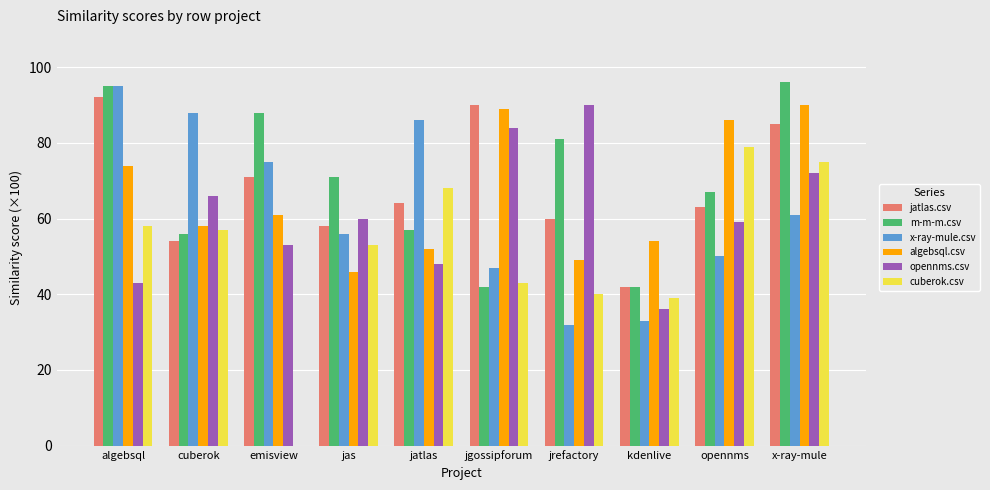

What is the sum of all jatlas.csv values?

679.0